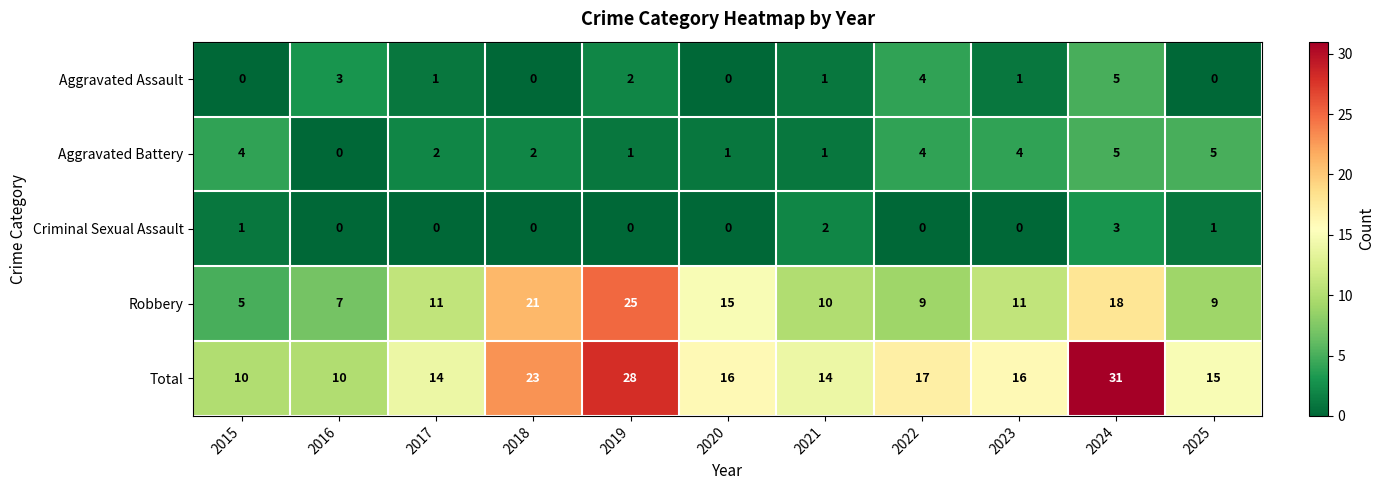

At which category is the sum across all series the highest?

2024